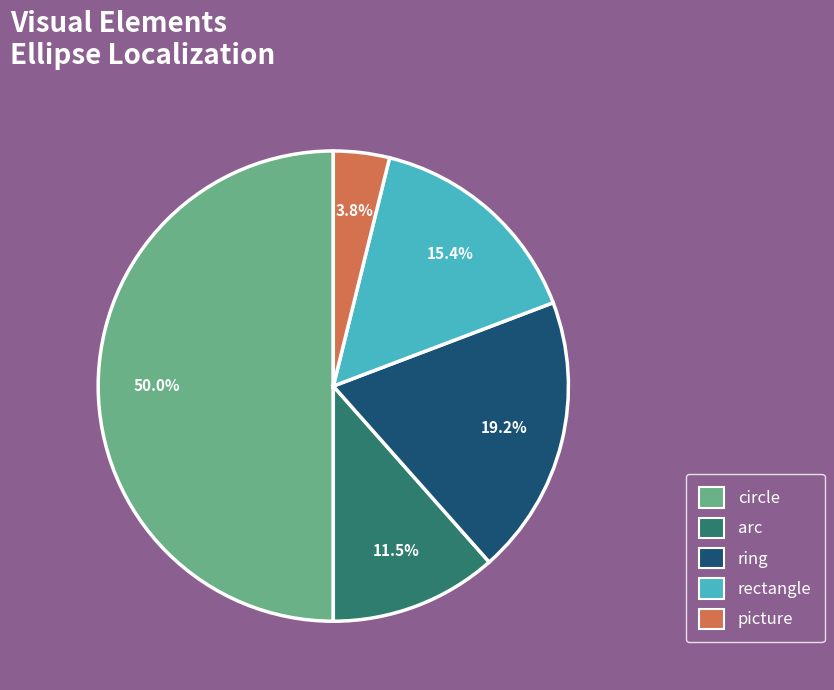

How many slices are in this pie chart?

5